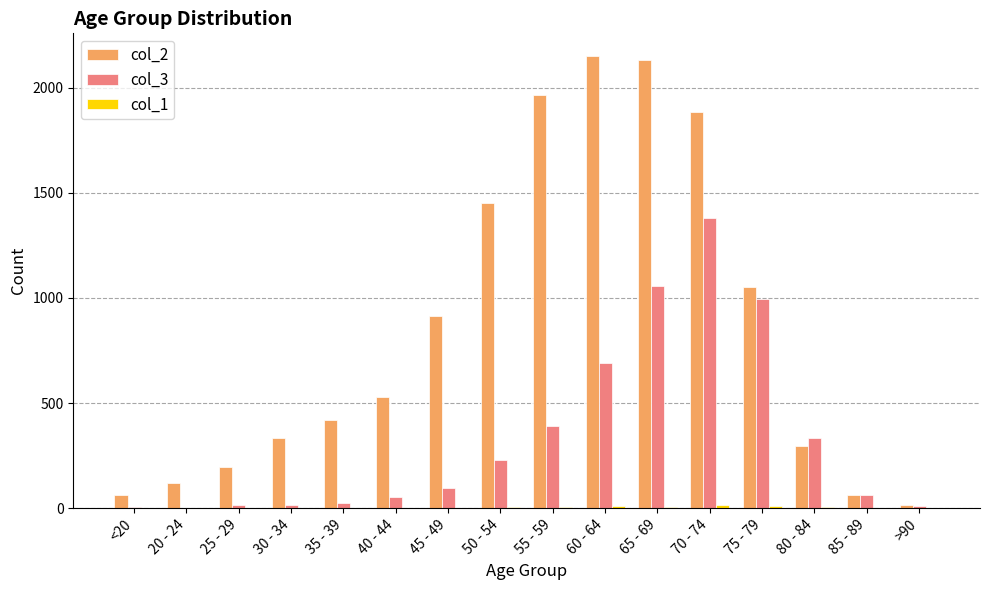

Which series has the largest total across all categories?

col_2